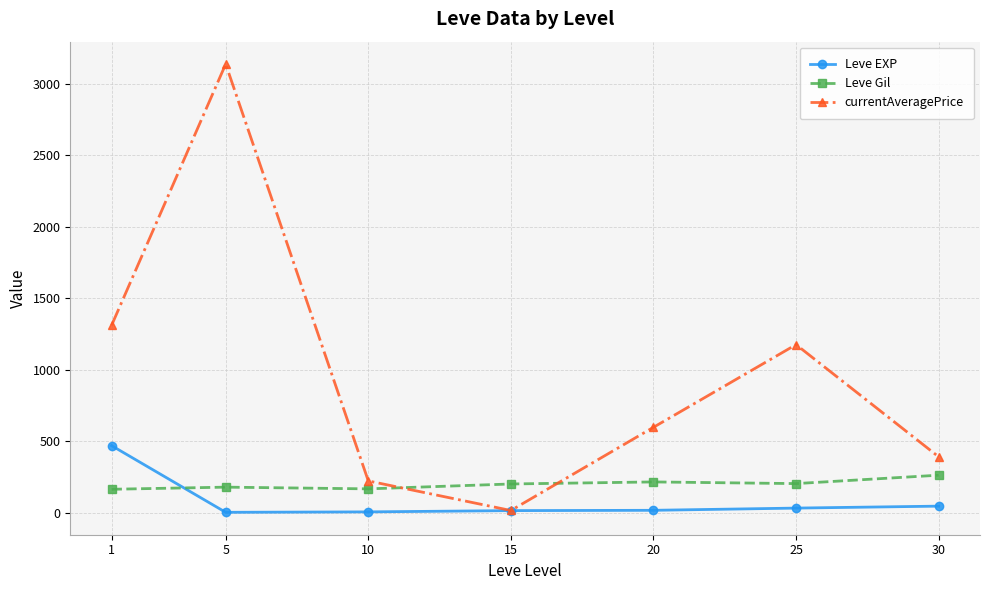

True or false: Leve Gil and Leve EXP cross at least once.

True